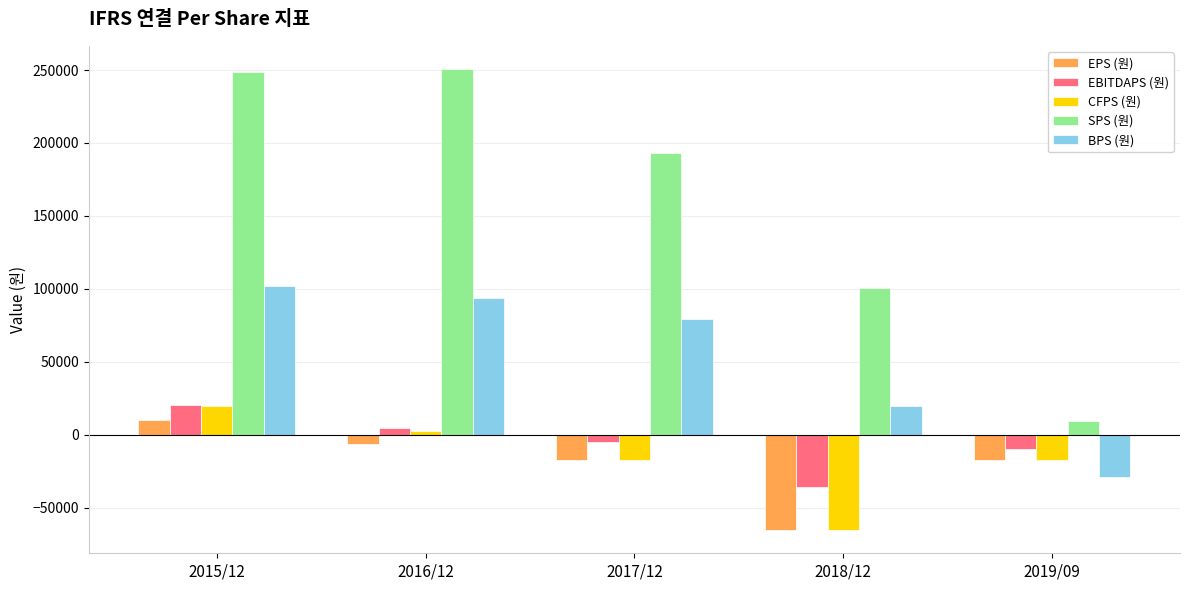

Between 2016/12 and 2019/09, which series saw the biggest shift?

SPS (원)